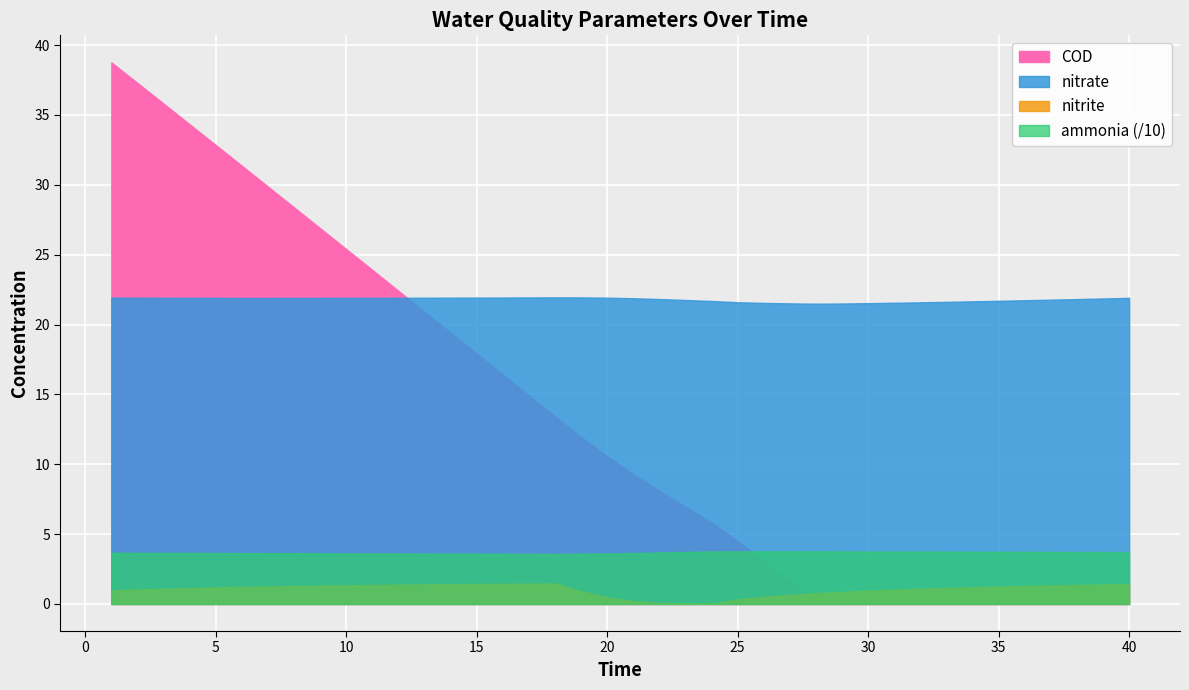

What are all the series names shown in the legend?

ammonia, nitrite, nitrate, COD